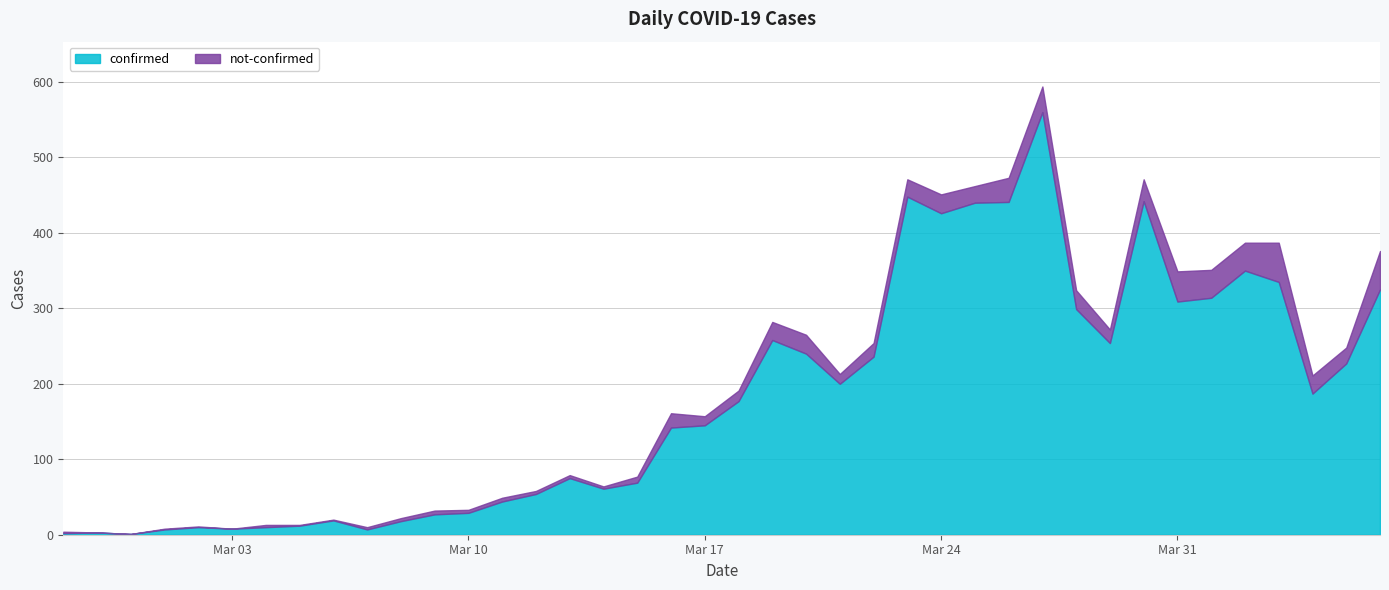

What are all the series names shown in the legend?

confirmed, not-confirmed